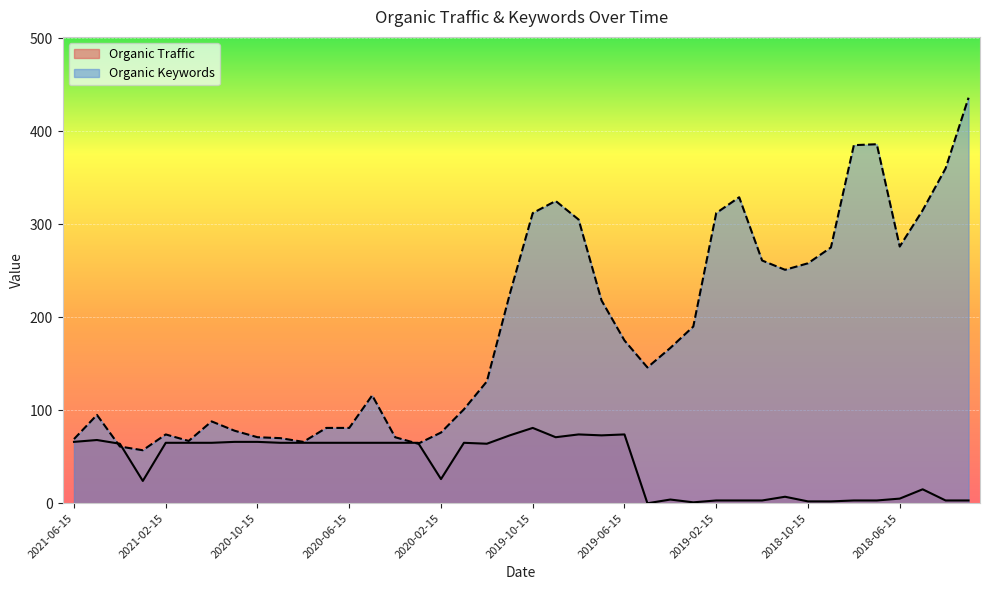

At which label is Organic Traffic closest to 40?

2020-02-15